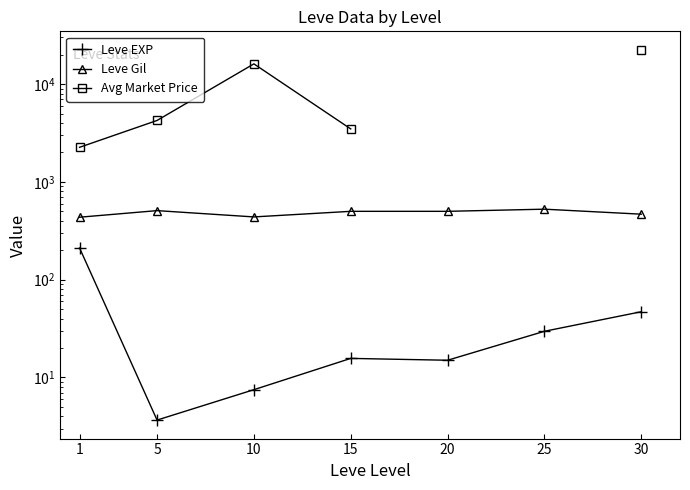

Which category has the highest value in the Leve EXP series?

1